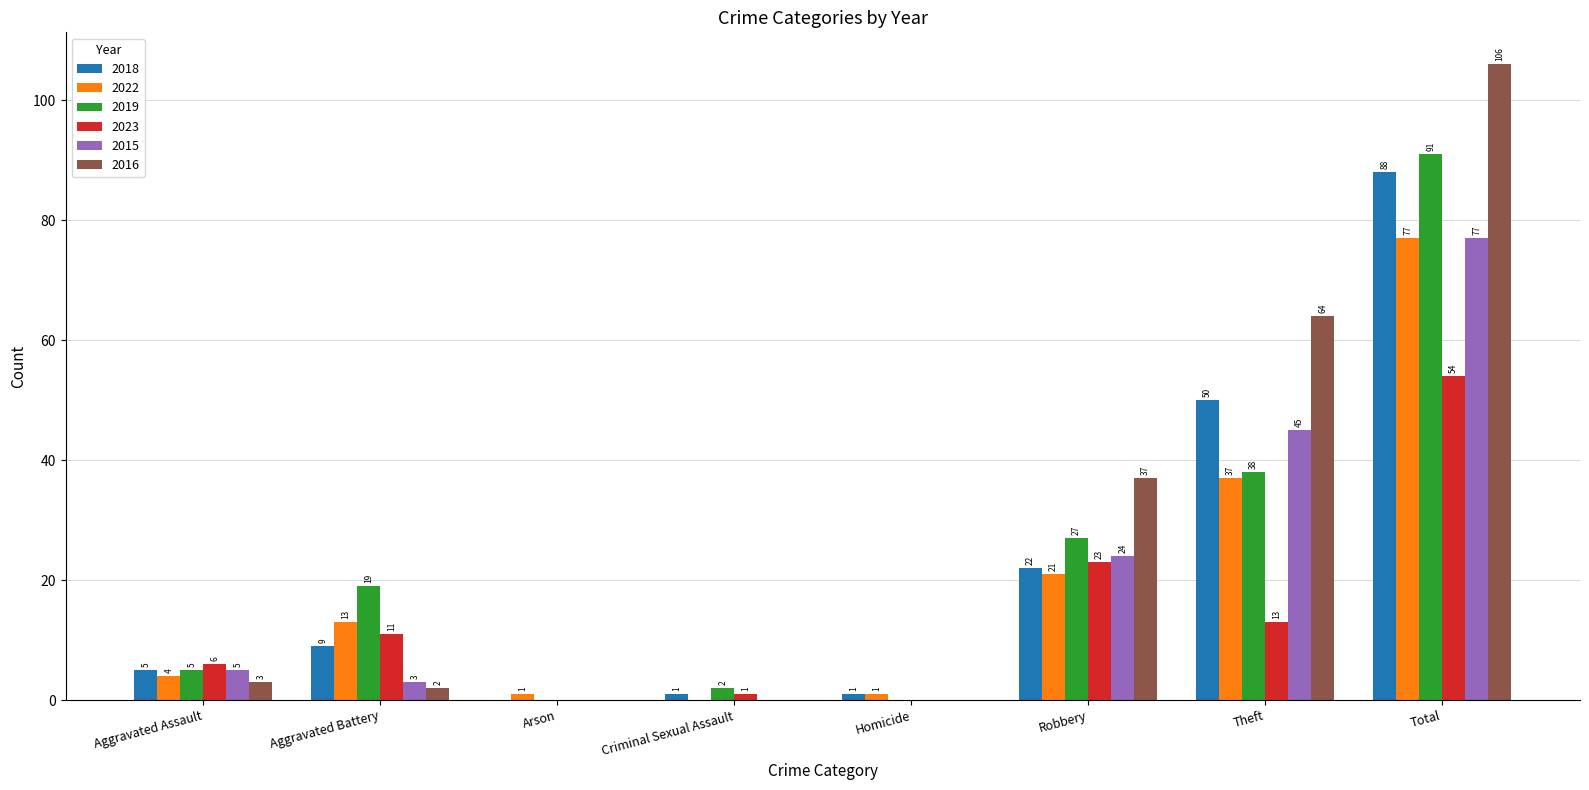

Where is 2015 nearest to the value 38?

Theft